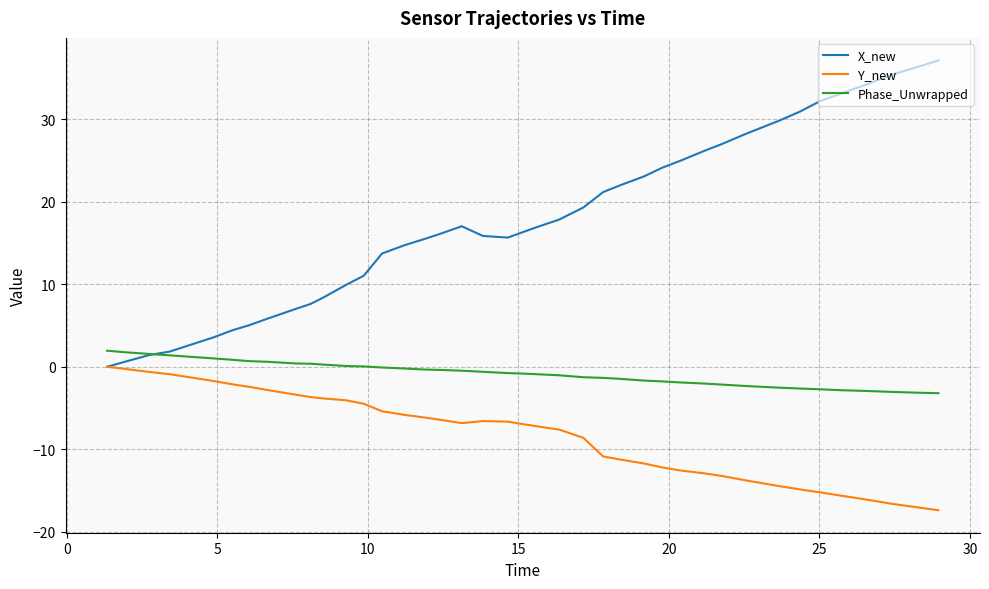

What is the maximum value shown in the chart?

37.1